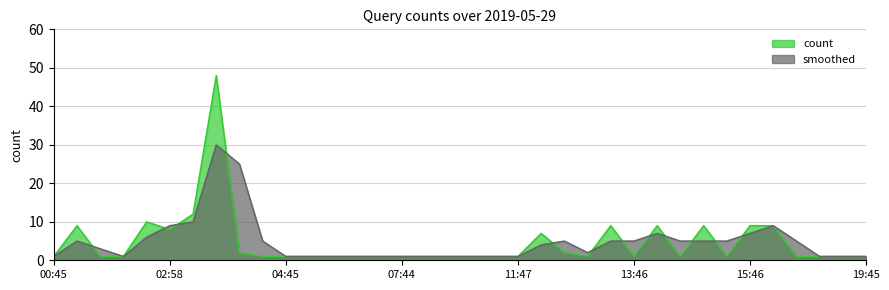

Which series has the widest spread of values?

count